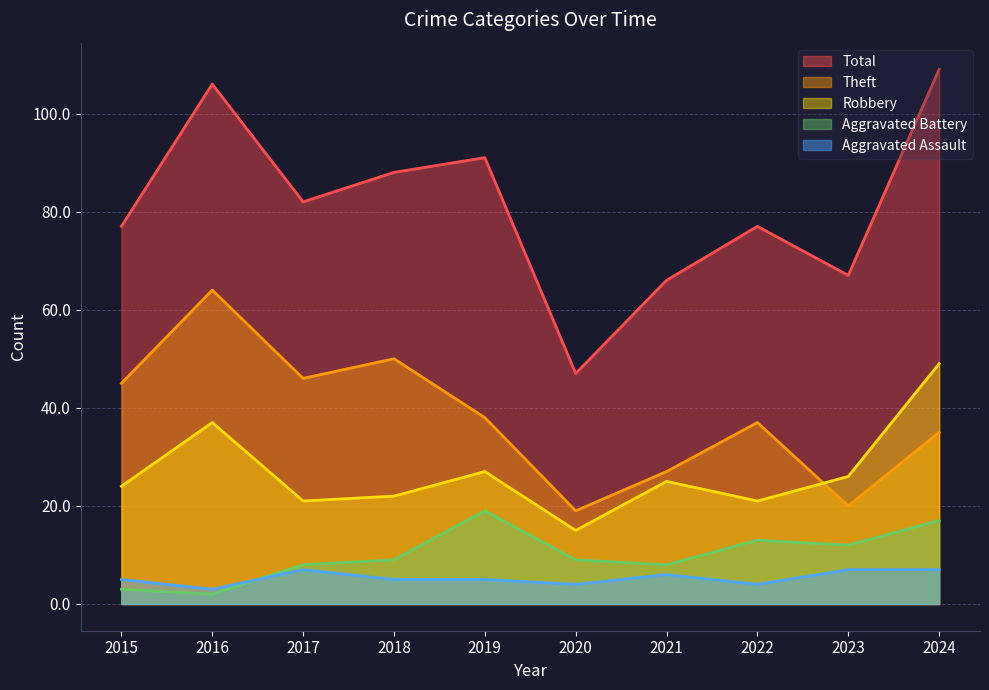

At which category is the sum across all series the highest?

2024